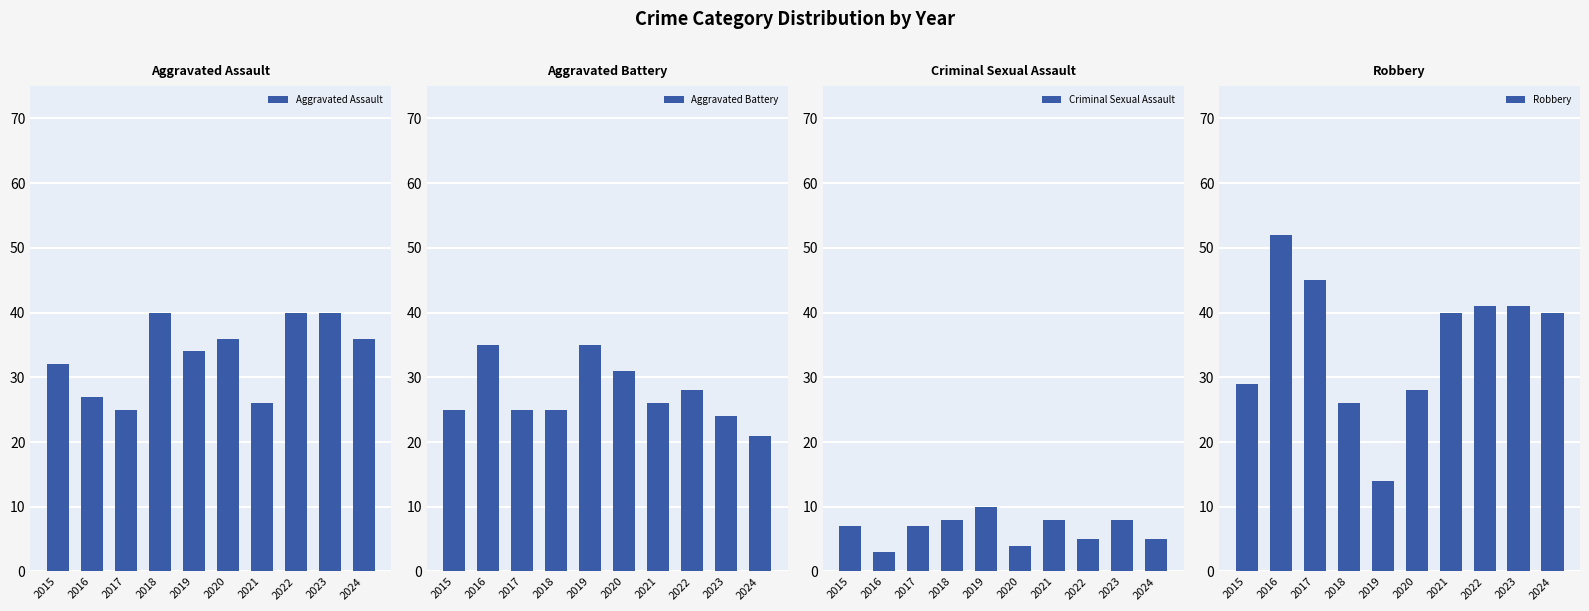

Is the value of Robbery at 2015 greater than the value of Criminal Sexual Assault at 2022?

Yes